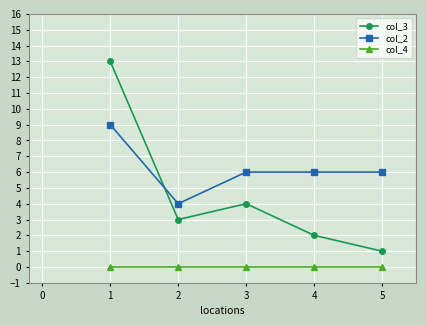

How many data points does each series have?

5